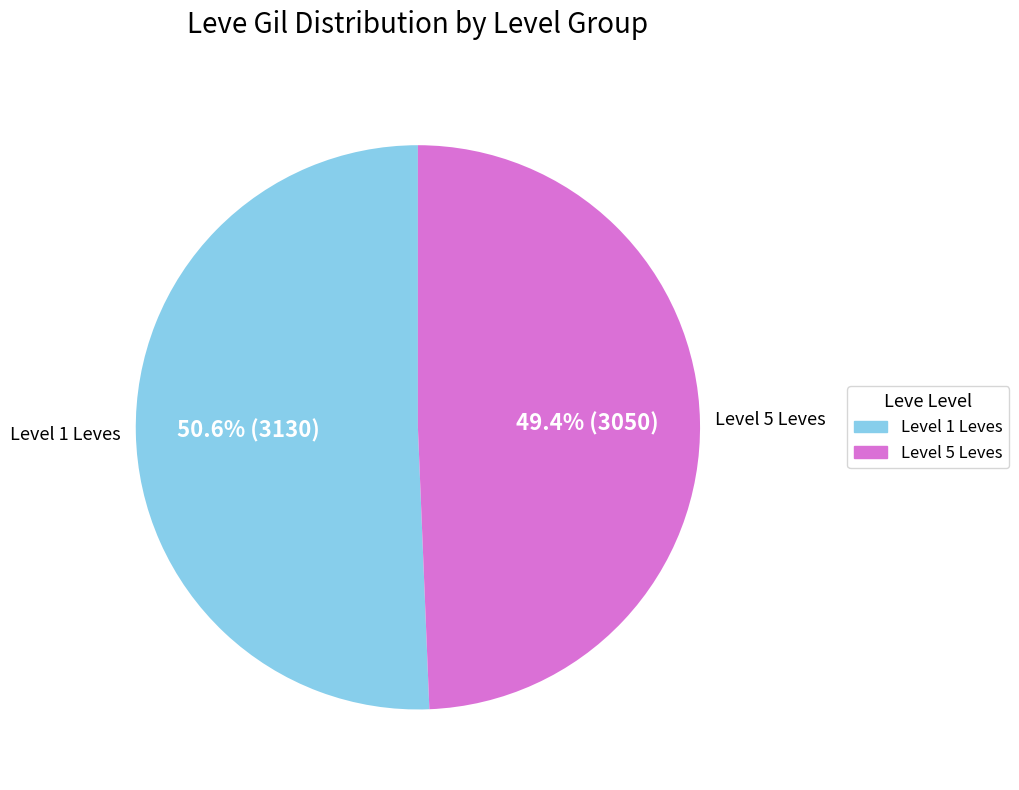

Is there a majority slice in this chart?

Yes